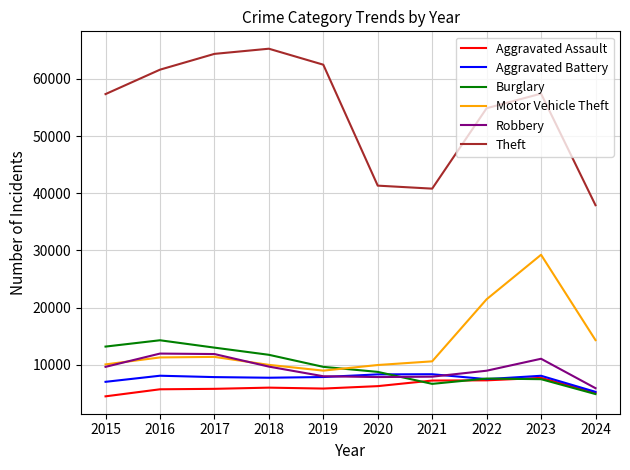

Does the chart display data point markers on the line(s)?

No